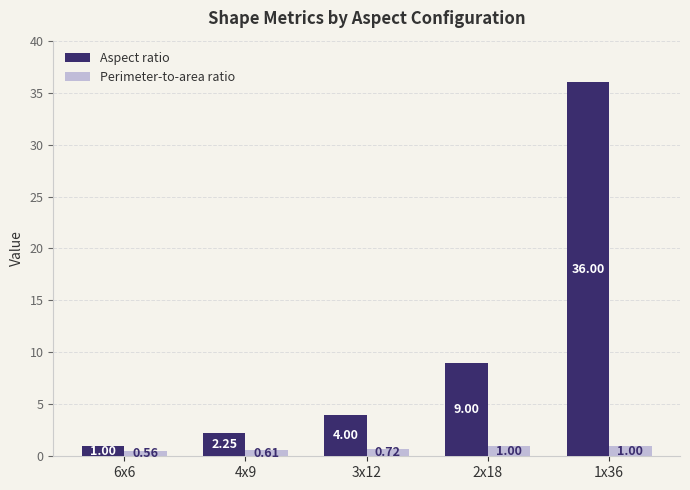

What is the difference between the maximum and minimum values in the Aspect ratio series?

35.0